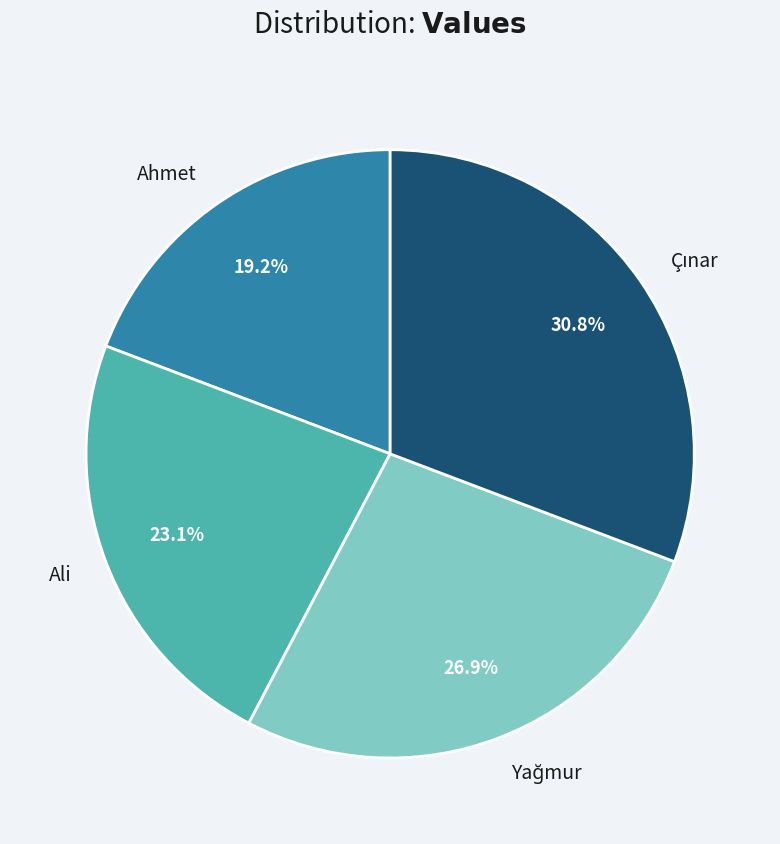

Which category has the smallest portion of the pie?

Ahmet